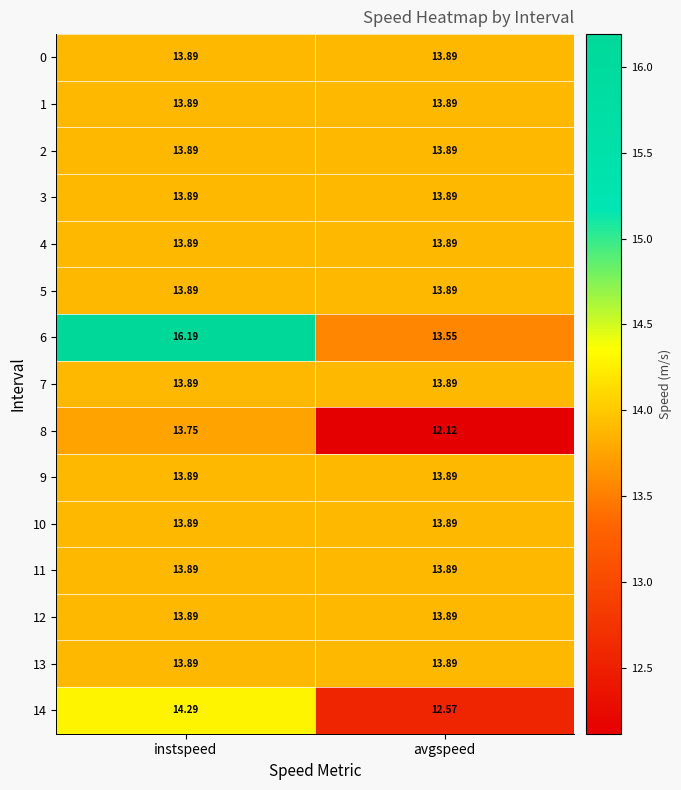

Which category has the lowest value across all series?

avgspeed